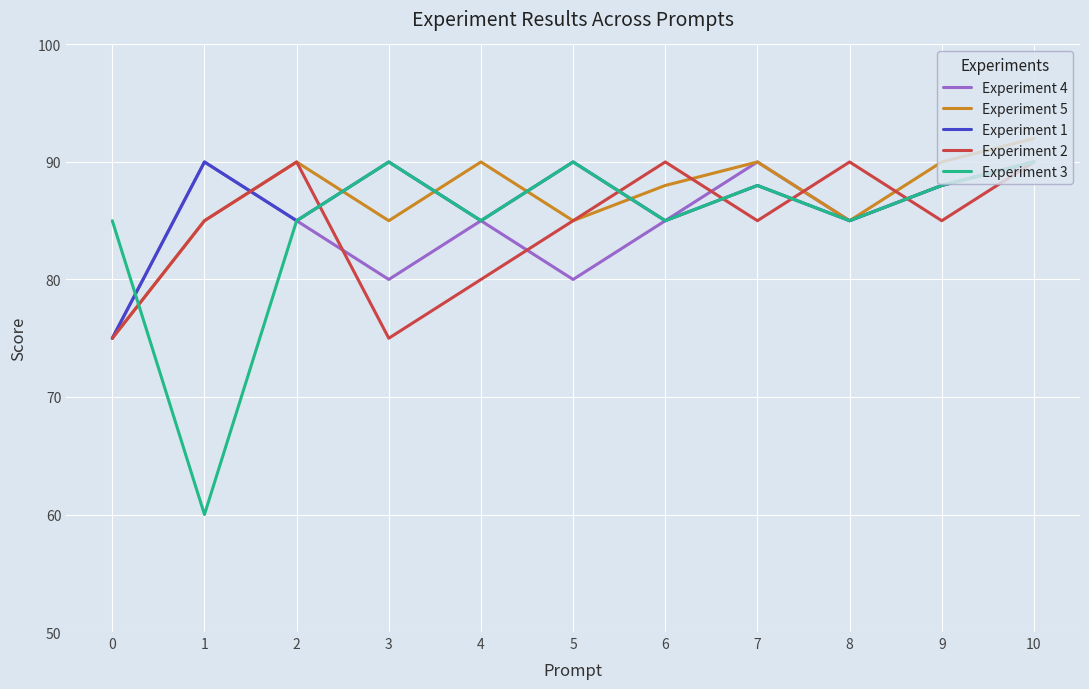

How many lines are shown in the chart?

5